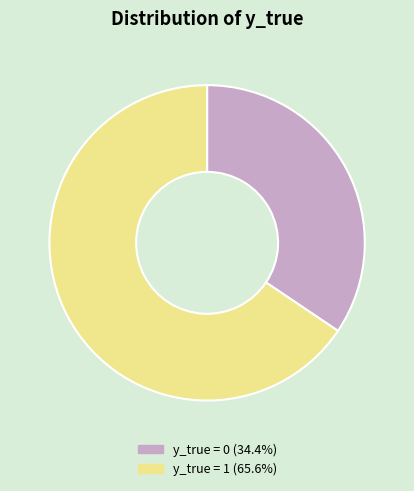

Is the sum of y_true = 0 and y_true = 1 greater than half?

Yes